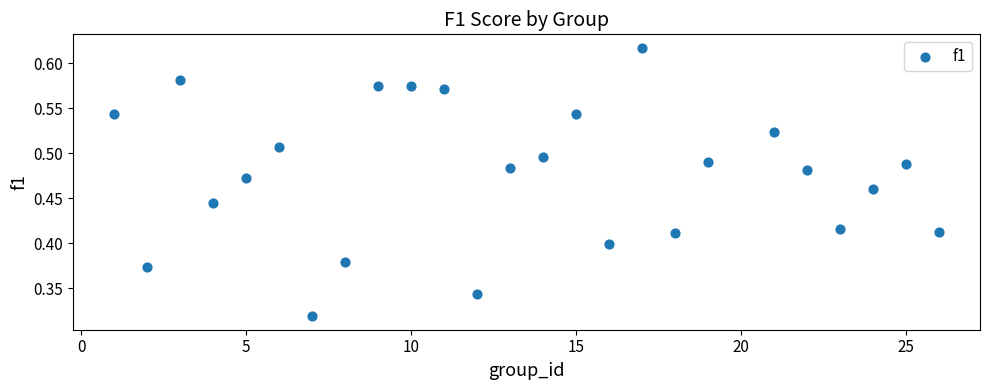

What is the range of X values (max minus min)?

25.0